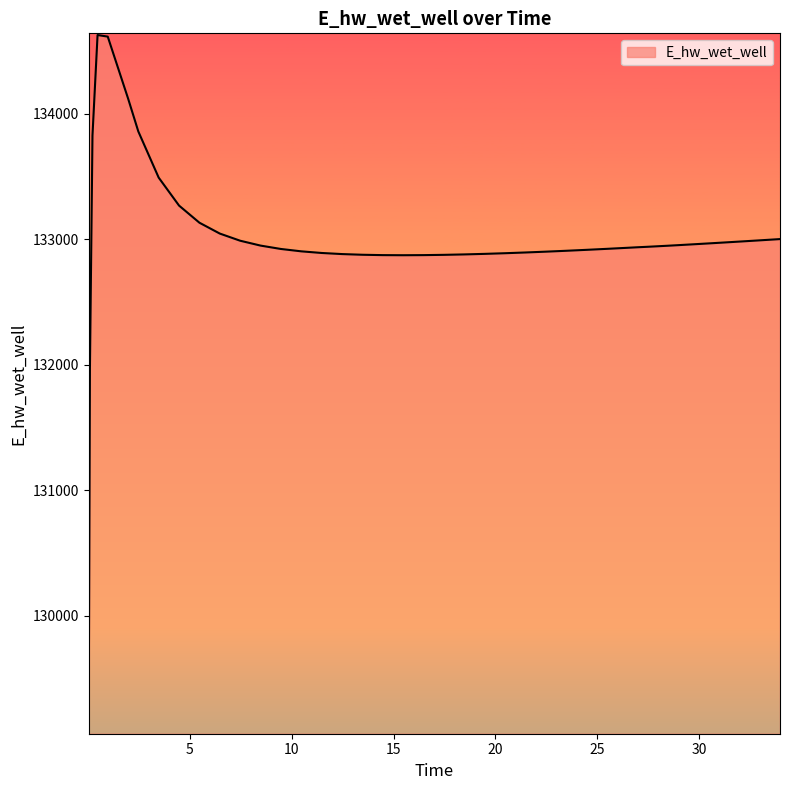

What is the minimum value shown in the chart?

129070.3